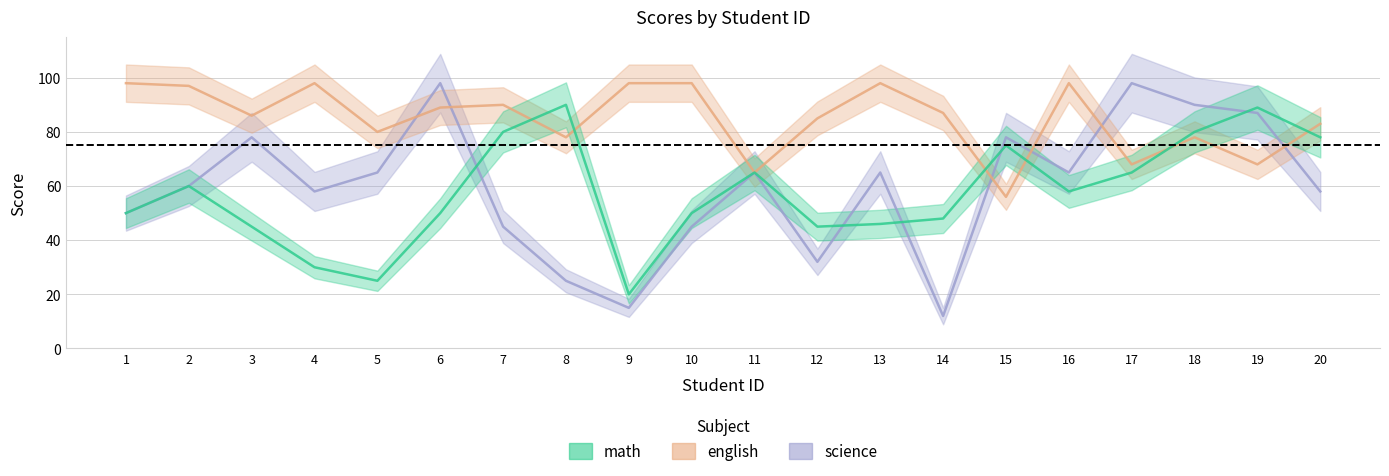

True or false: science and math intersect in this chart.

True